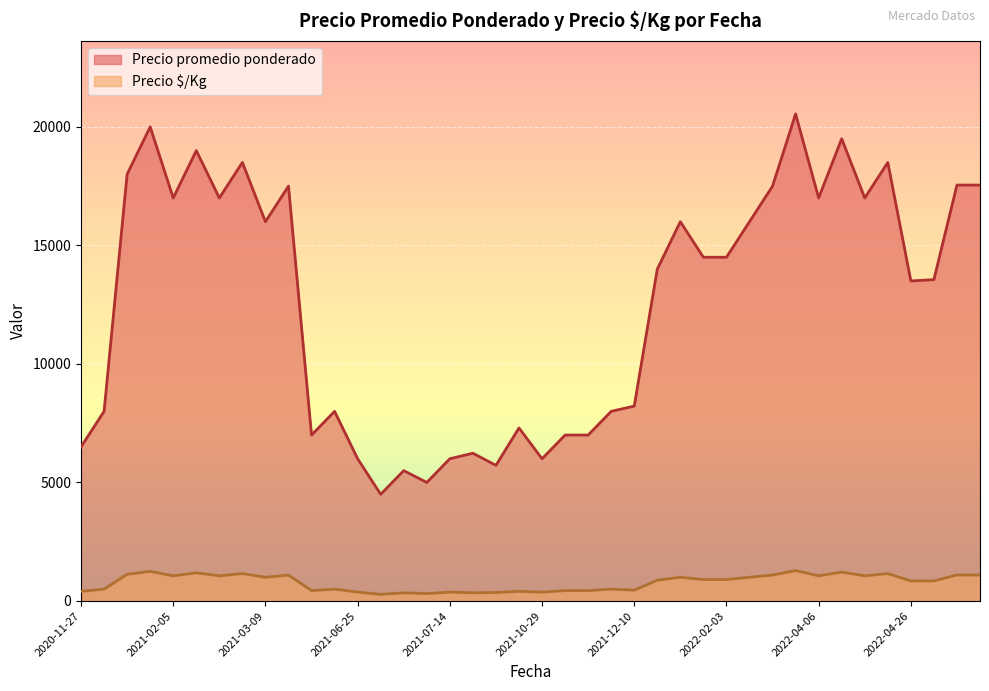

Is it true that Precio $/Kg equals 375 at 2021-10-29?

True